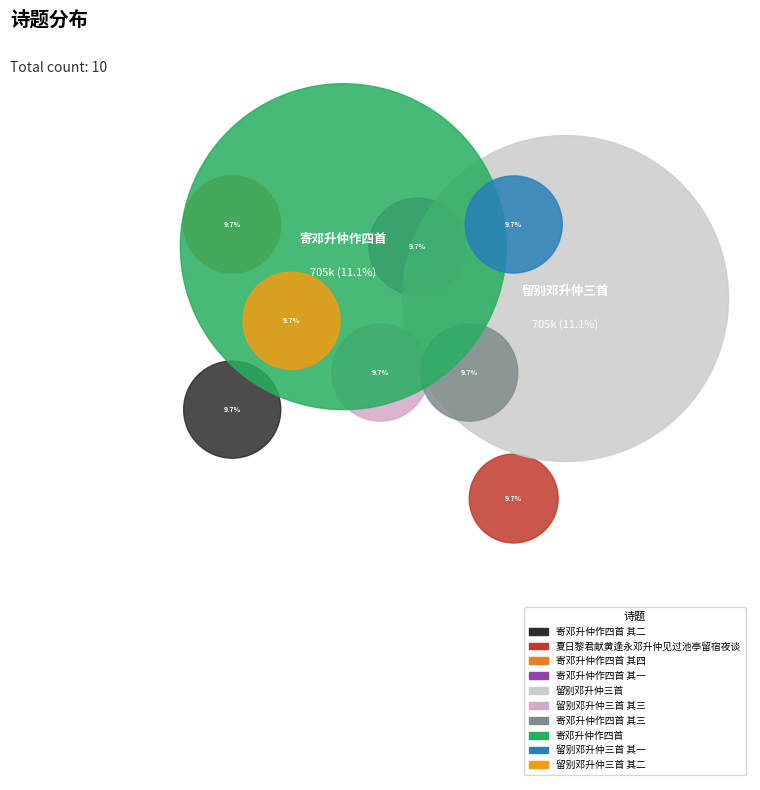

To the nearest percent, what percentage of the pie is 寄邓升仲作四首?

11%